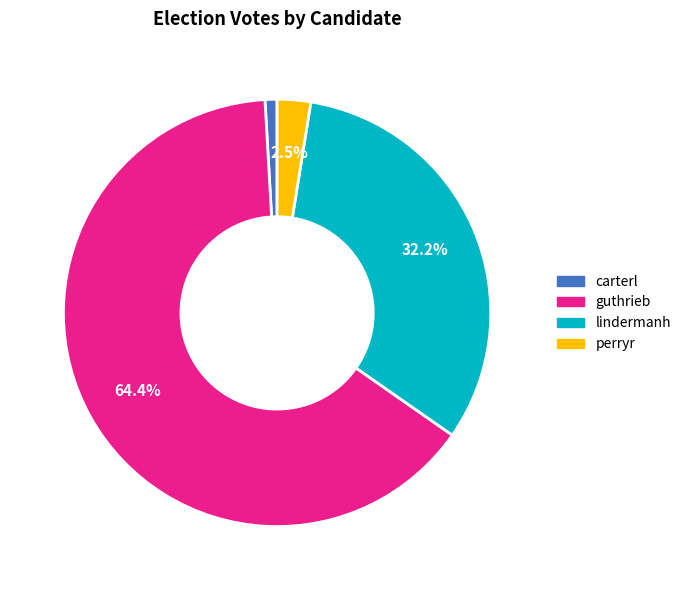

Is it true that guthrieb is 57% of the pie?

False